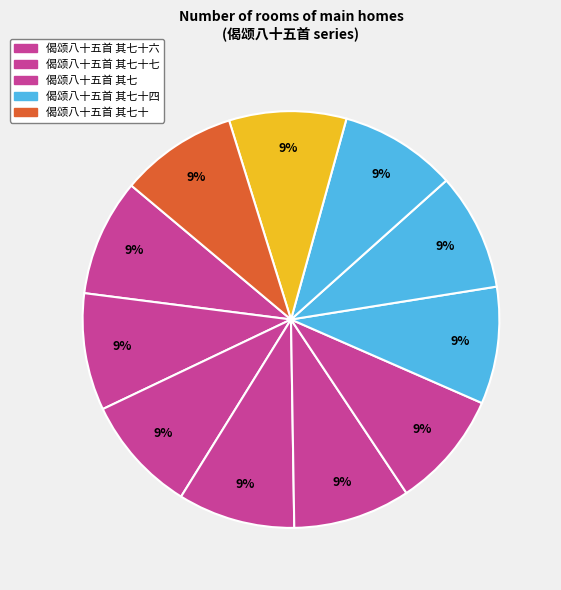

How many slices are in this pie chart?

11